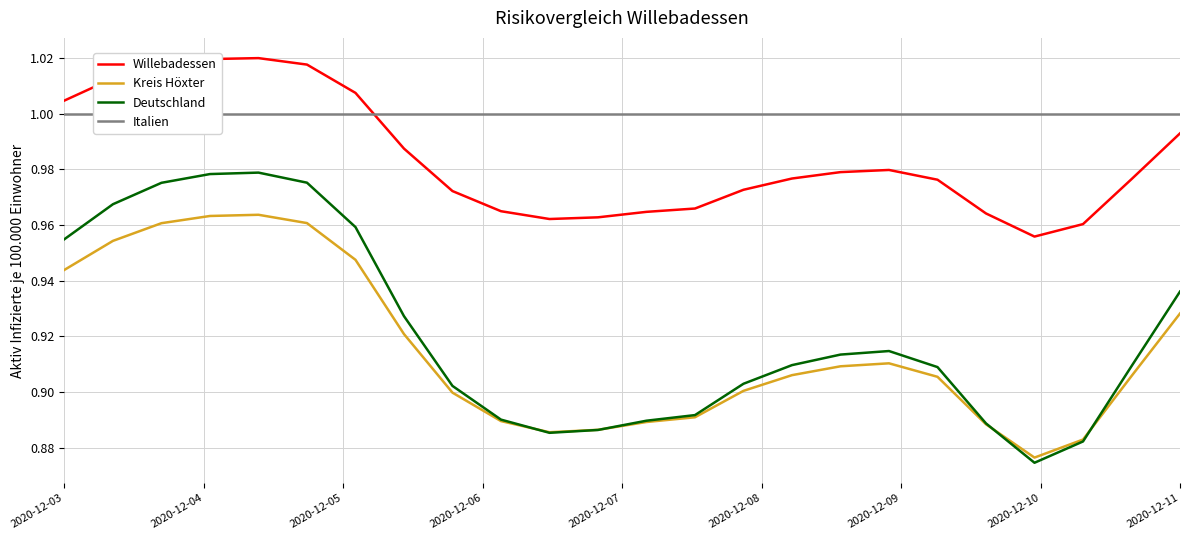

What is the difference between the highest and lowest values at 18?

0.1